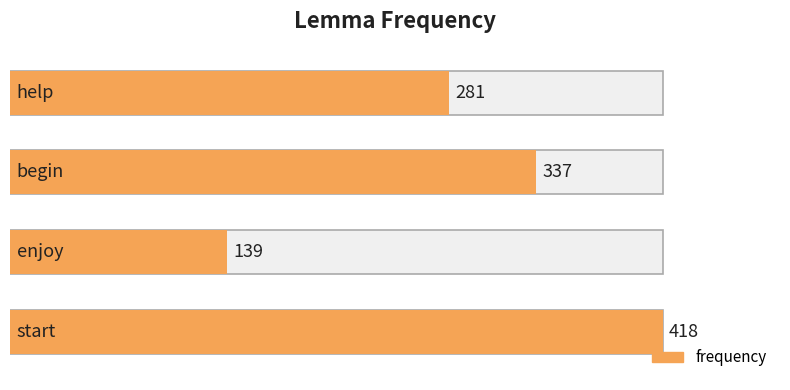

What is the greatest value displayed?

418